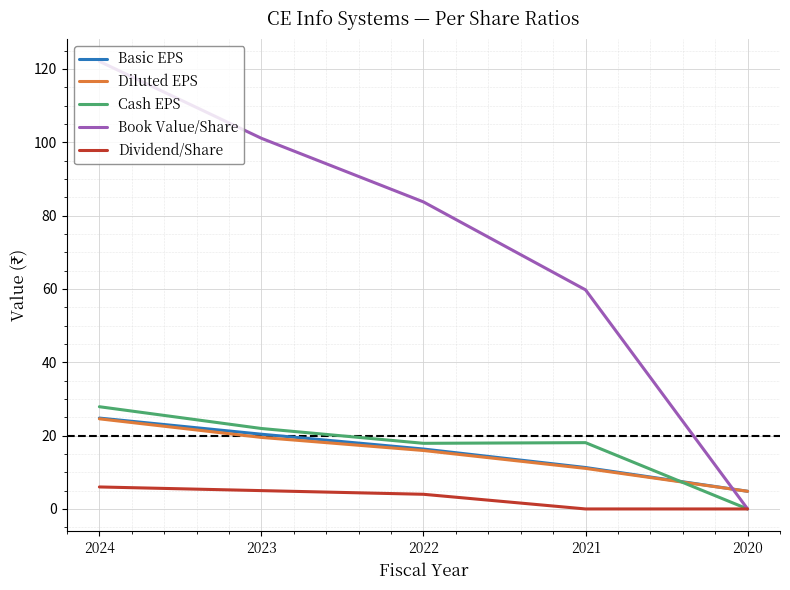

Read the Cash EPS value at 2024.

27.9